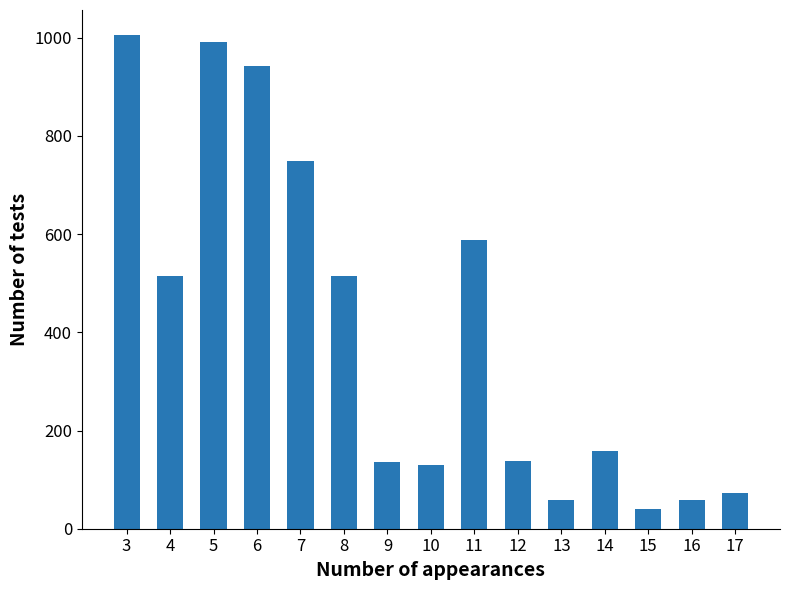

What is the minimum value shown in the chart?

40.7